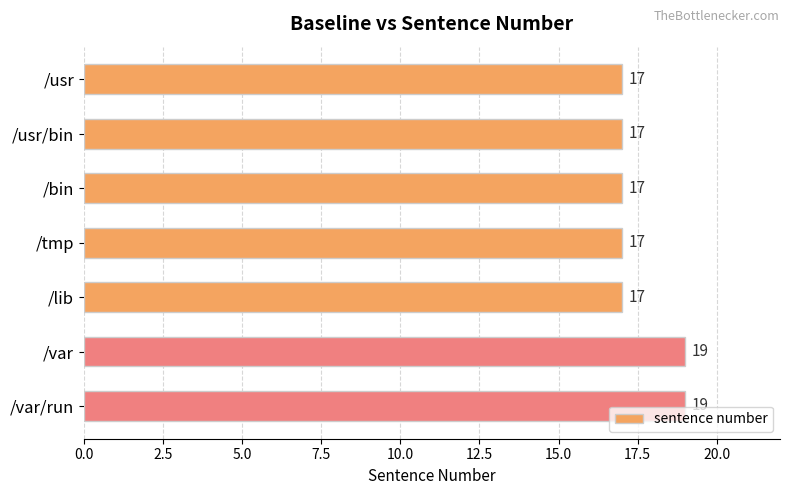

Reading top to bottom, what are all the values shown in this chart?

17	17	17	17	17	19	19